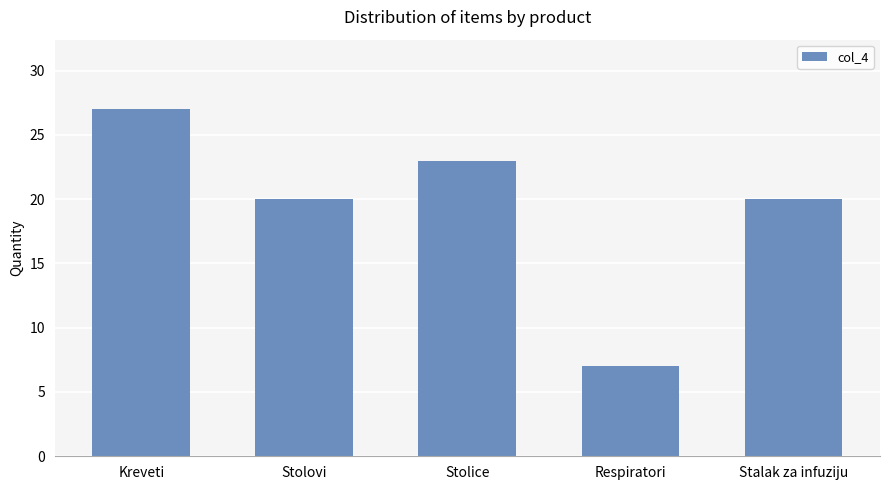

Which has a higher value, Stalak za infuziju or Kreveti?

Kreveti